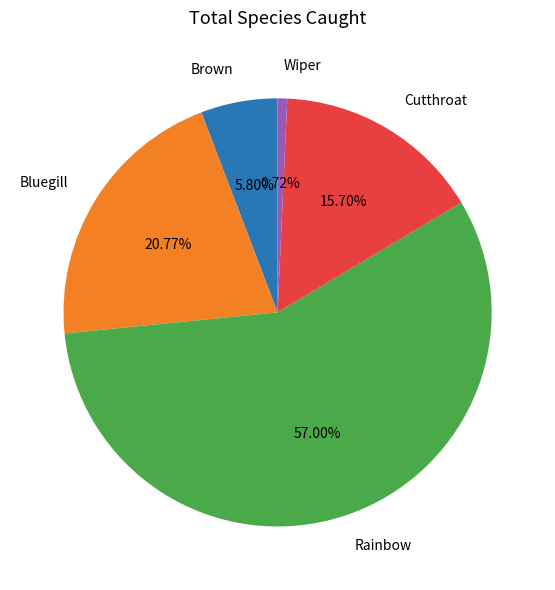

Rank the categories by value from highest to lowest.

Rainbow, Bluegill, Cutthroat, Brown, Wiper